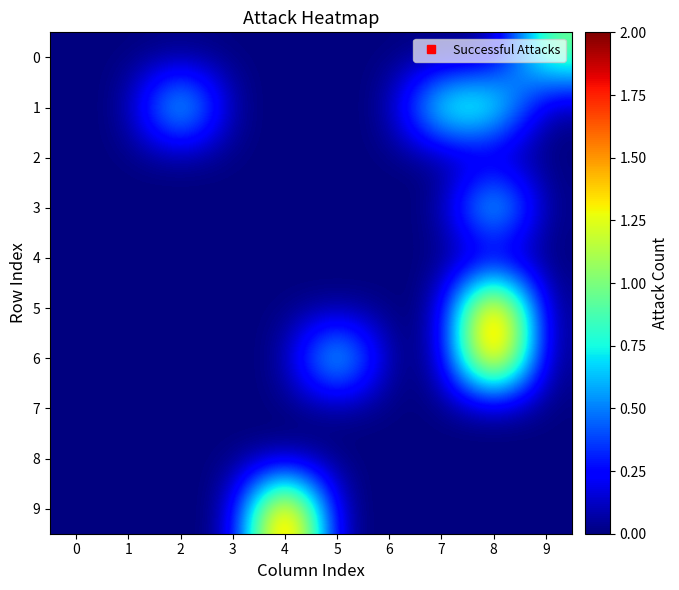

At which category is the sum across all series the highest?

8